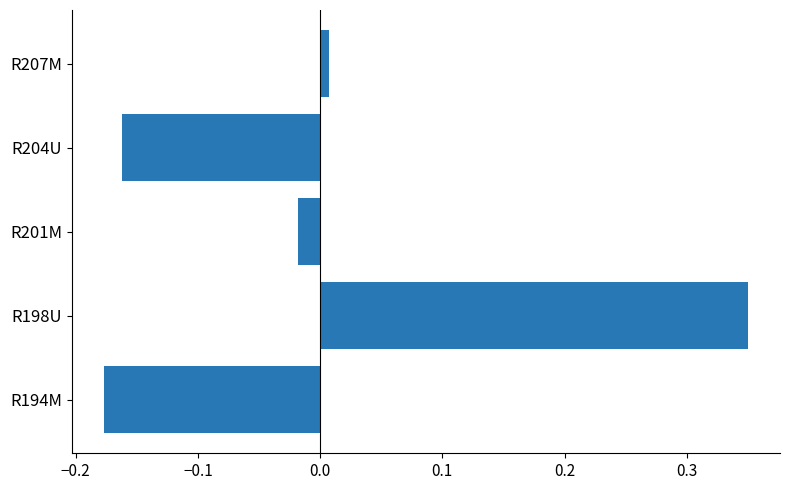

Are the bars horizontal?

Yes